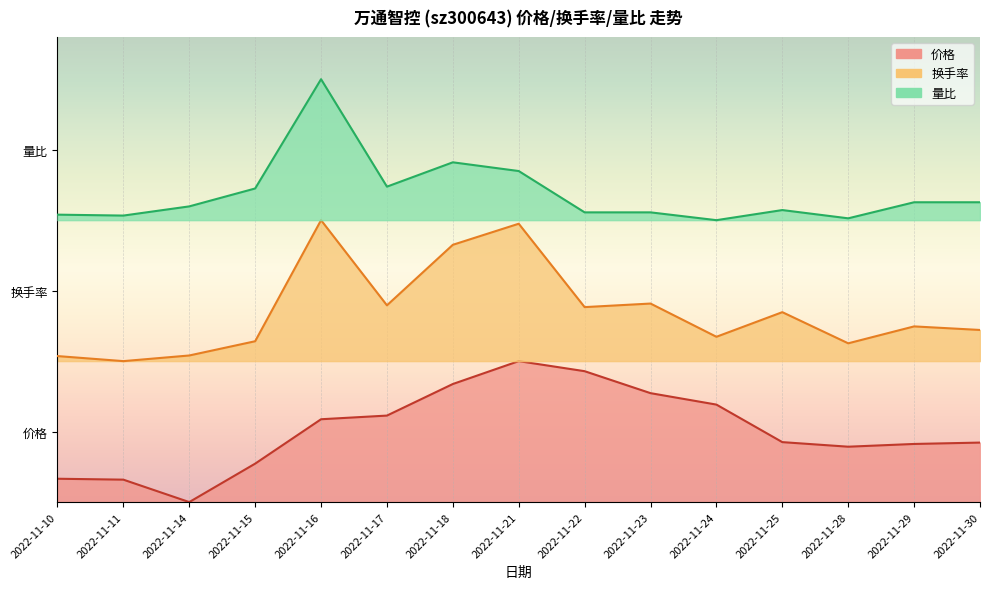

True or false: 换手率 and 价格 intersect in this chart.

False